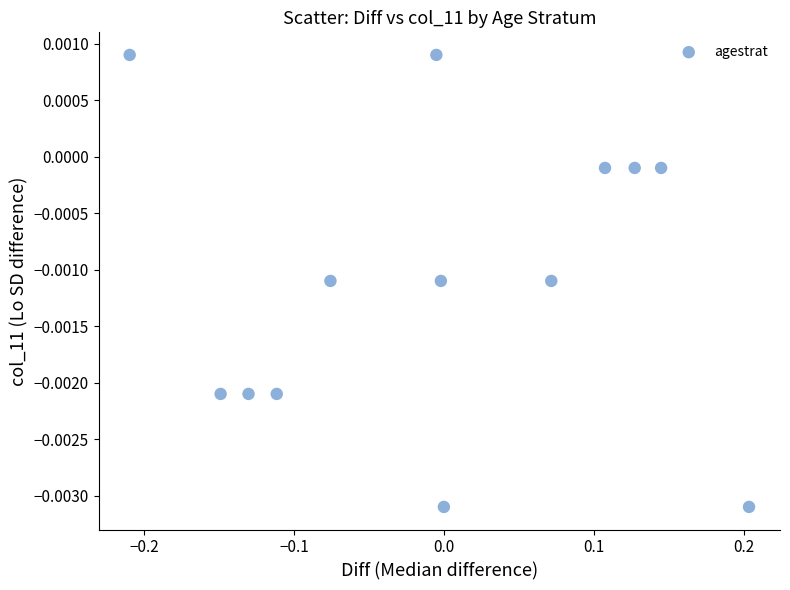

What is the range of X values (max minus min)?

0.4